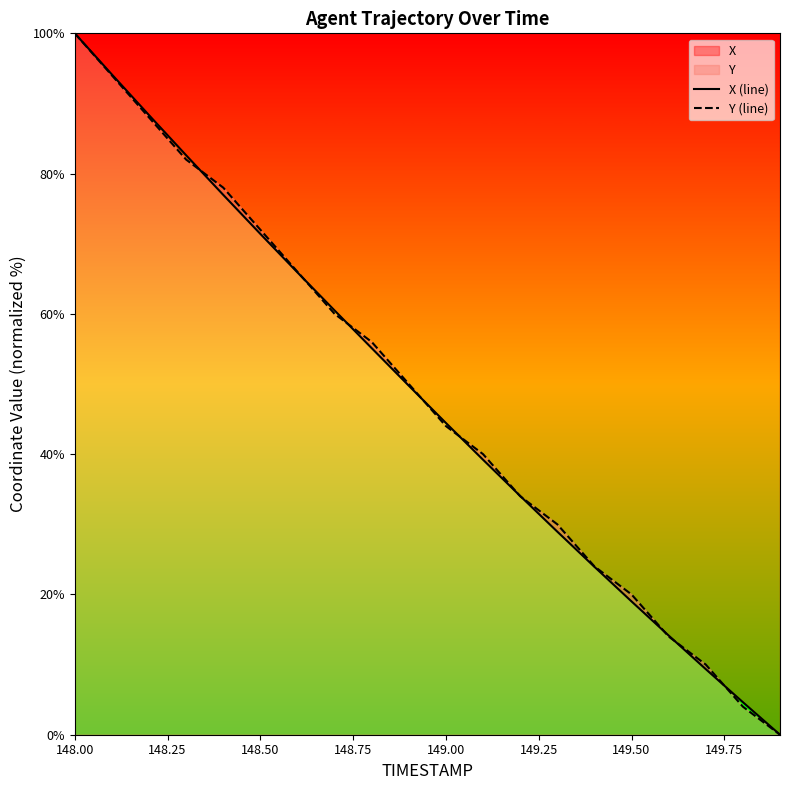

Which series ends up on top after the final intersection of X (line) and Y (line)?

X (line)